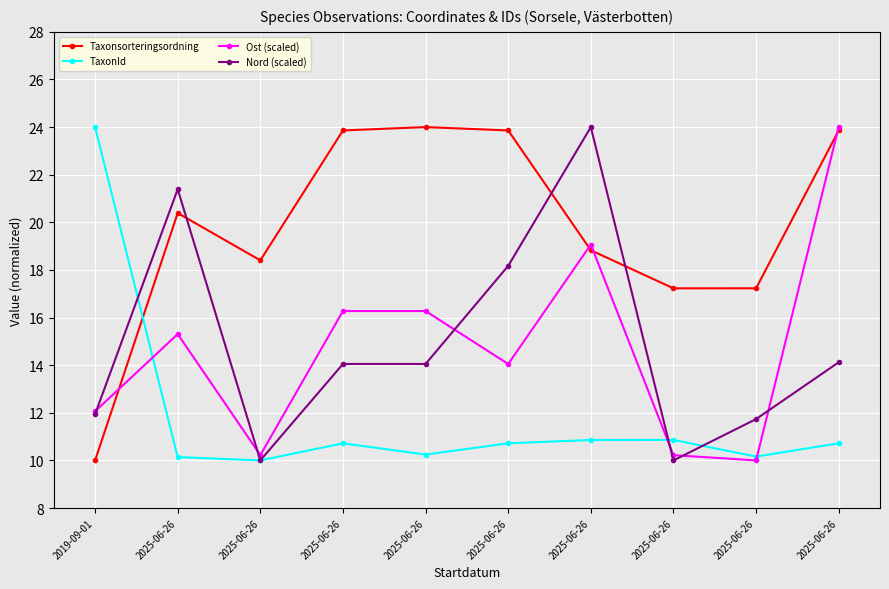

What is the value of the TaxonId point at the 3rd from the left?

10.1